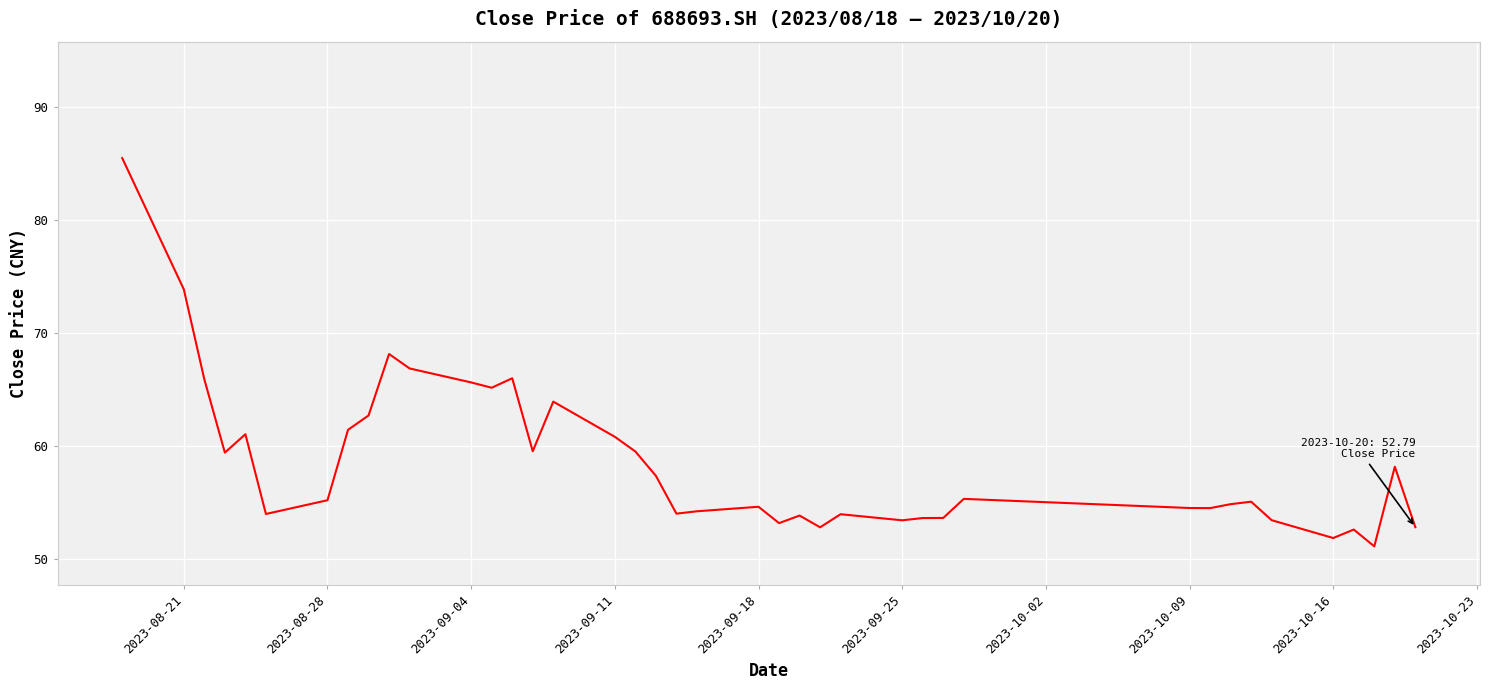

What is the minimum value shown in the chart?

51.1